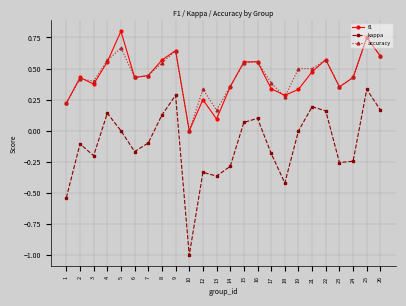

At which label is f1 closest to 0?

10